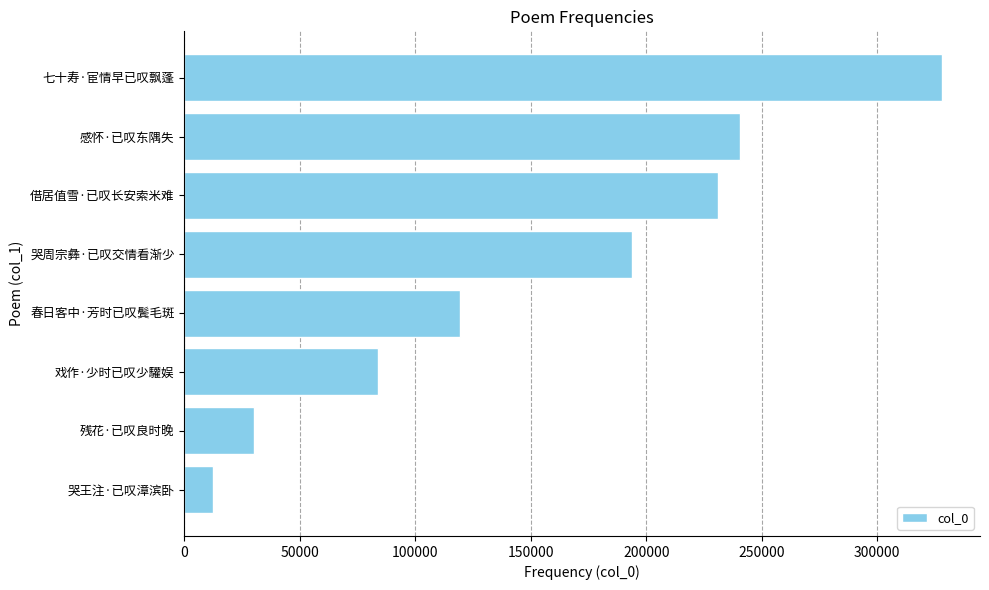

Reading top to bottom, what are all the values shown in this chart?

七十寿·宦情早已叹飘蓬=328112	感怀·已叹东隅失=240428	借居值雪·已叹长安索米难=231124	哭周宗彝·已叹交情看渐少=194011	春日客中·芳时已叹鬓毛斑=119525	戏作·少时已叹少驩娱=83772	残花·已叹良时晚=30165	哭王注·已叹漳滨卧=12278